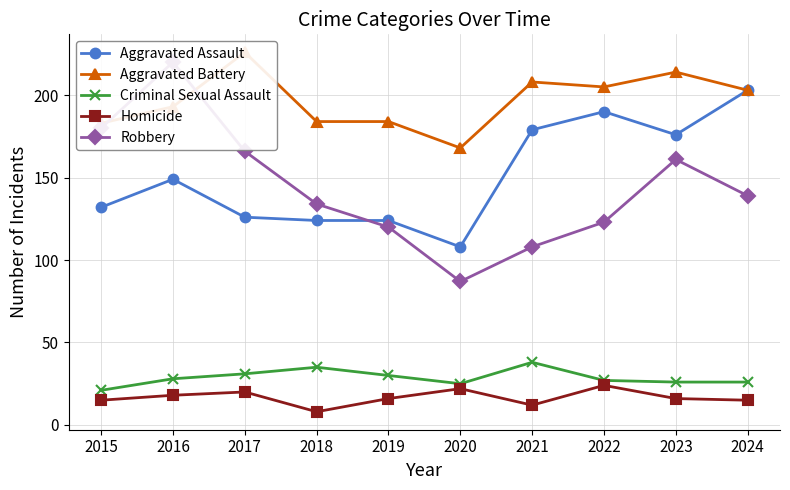

Rank the series at 2023 from highest to lowest value.

Aggravated Battery, Aggravated Assault, Robbery, Criminal Sexual Assault, Homicide